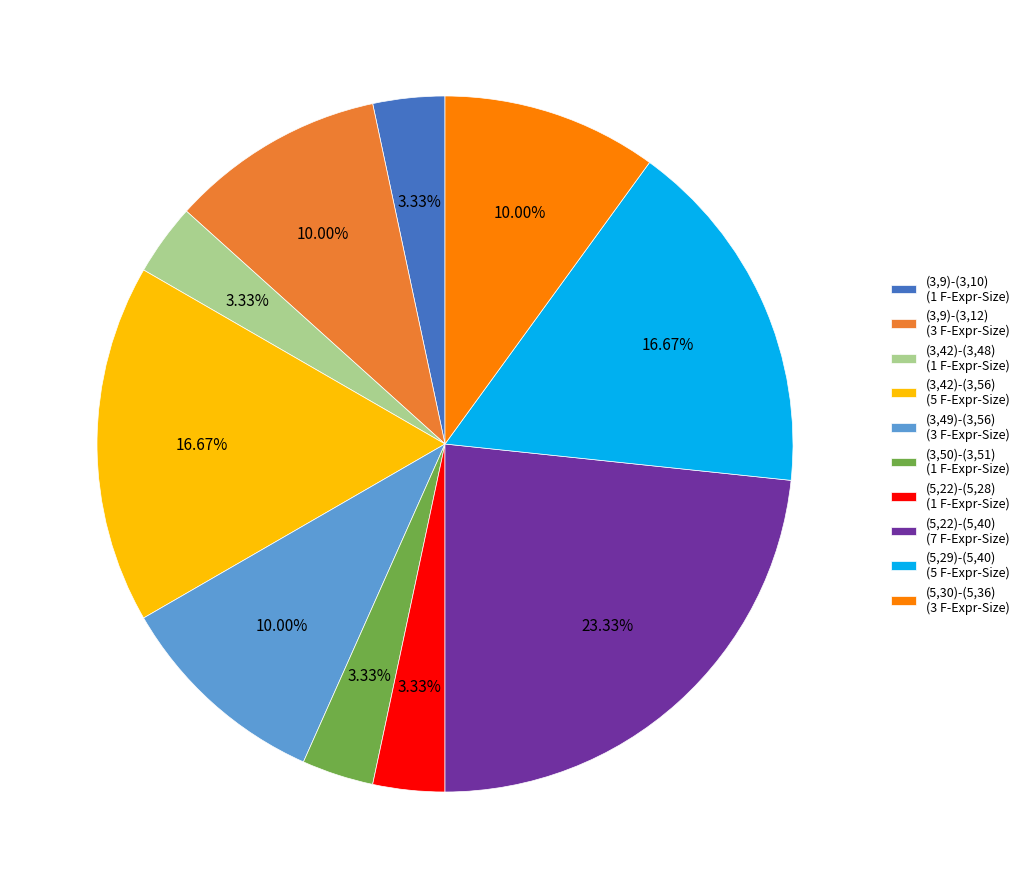

Is the sum of (5,30)-(5,36) (3 F-Expr-Size) and (3,49)-(3,56) (3 F-Expr-Size) greater than half?

No